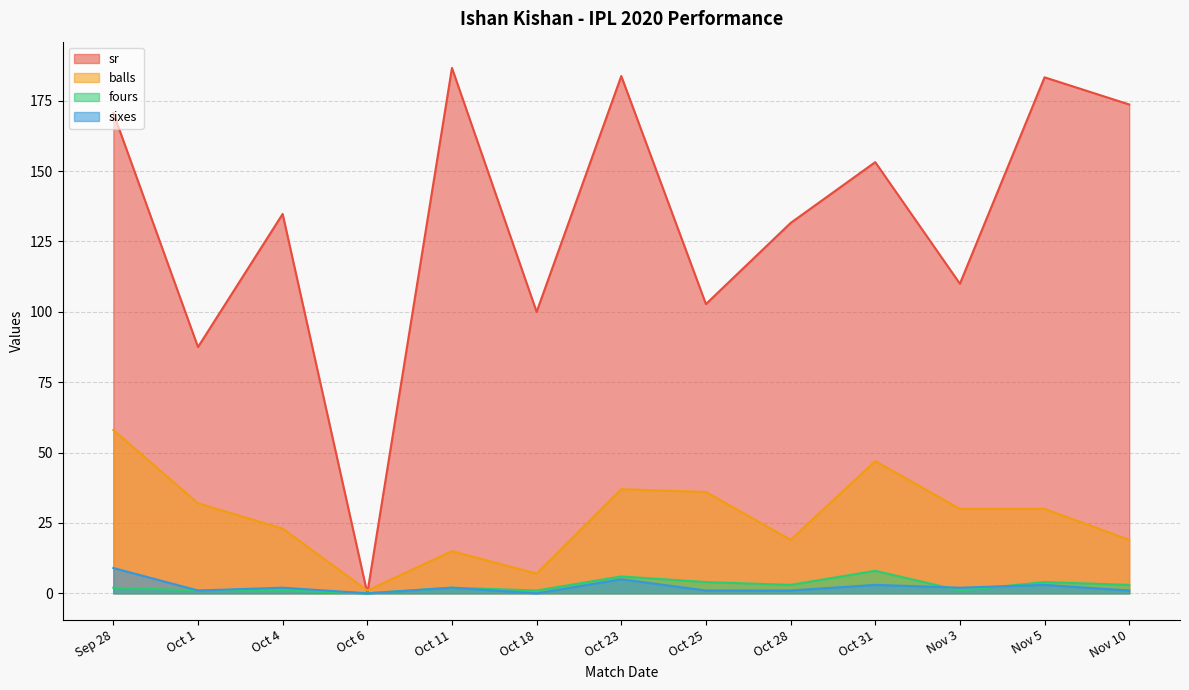

Where is sr nearest to the value 93?

Oct 1